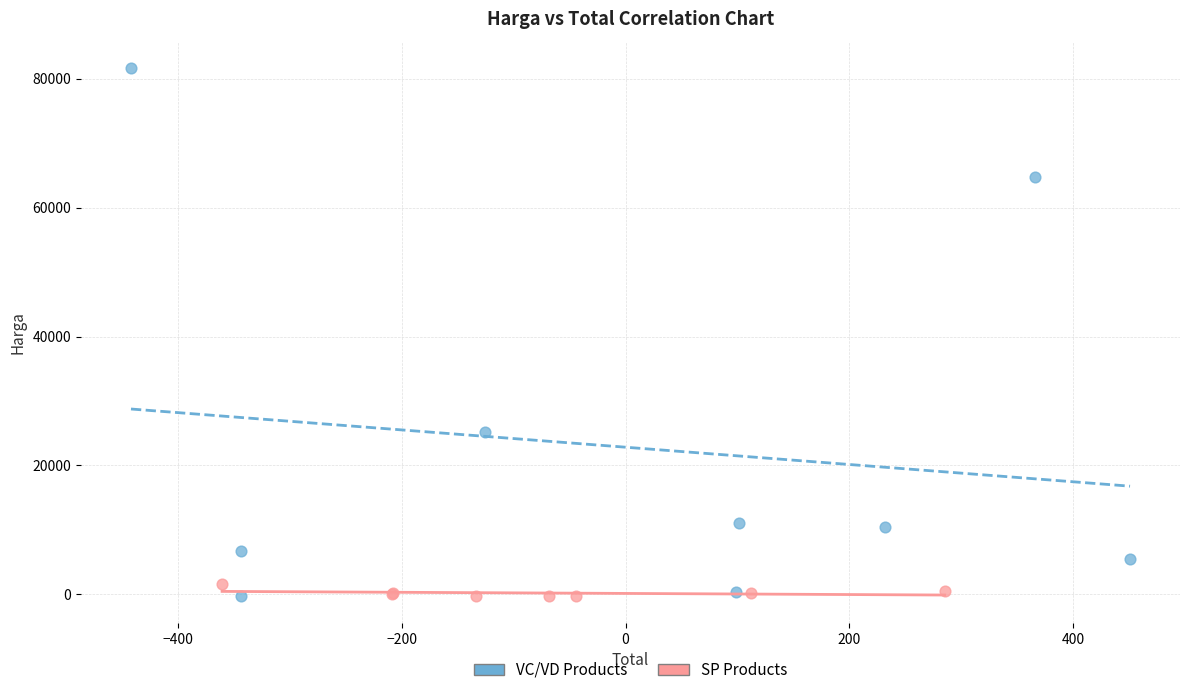

Which series contains the highest Y value?

VC/VD Products